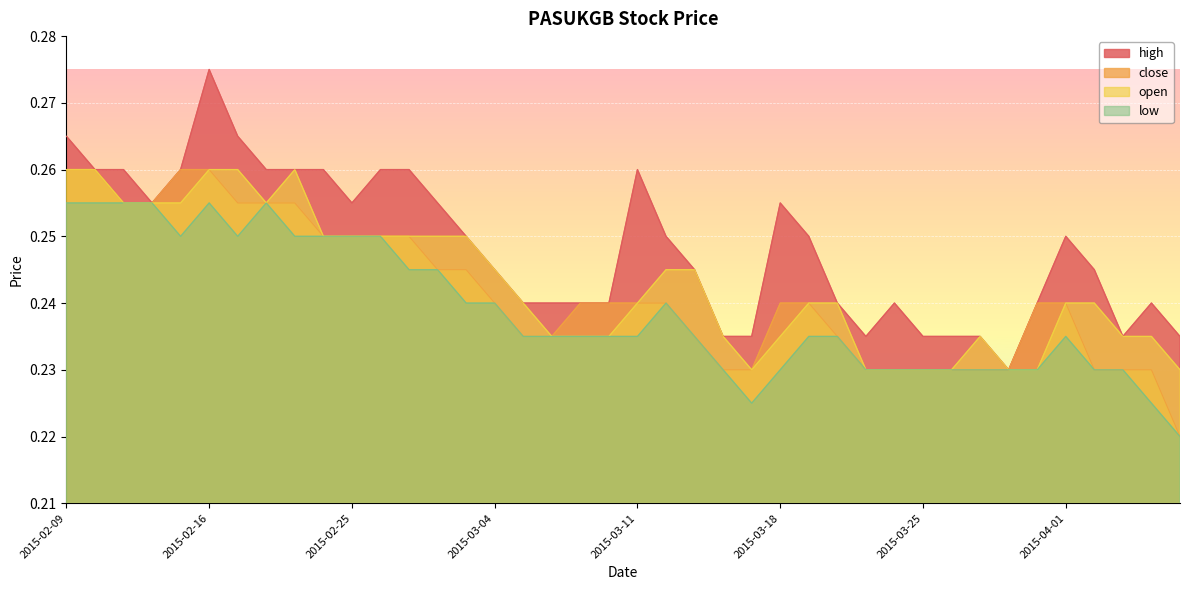

Between 2015-03-26 and 2015-02-25, which is larger?

2015-02-25